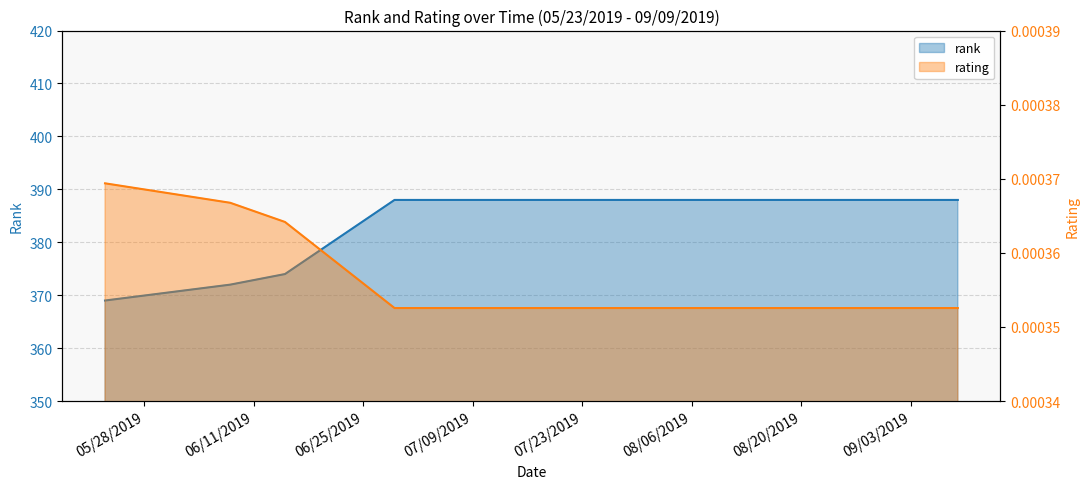

Is the value of rating at 09/09/2019 greater than the value of rank at 07/01/2019?

No